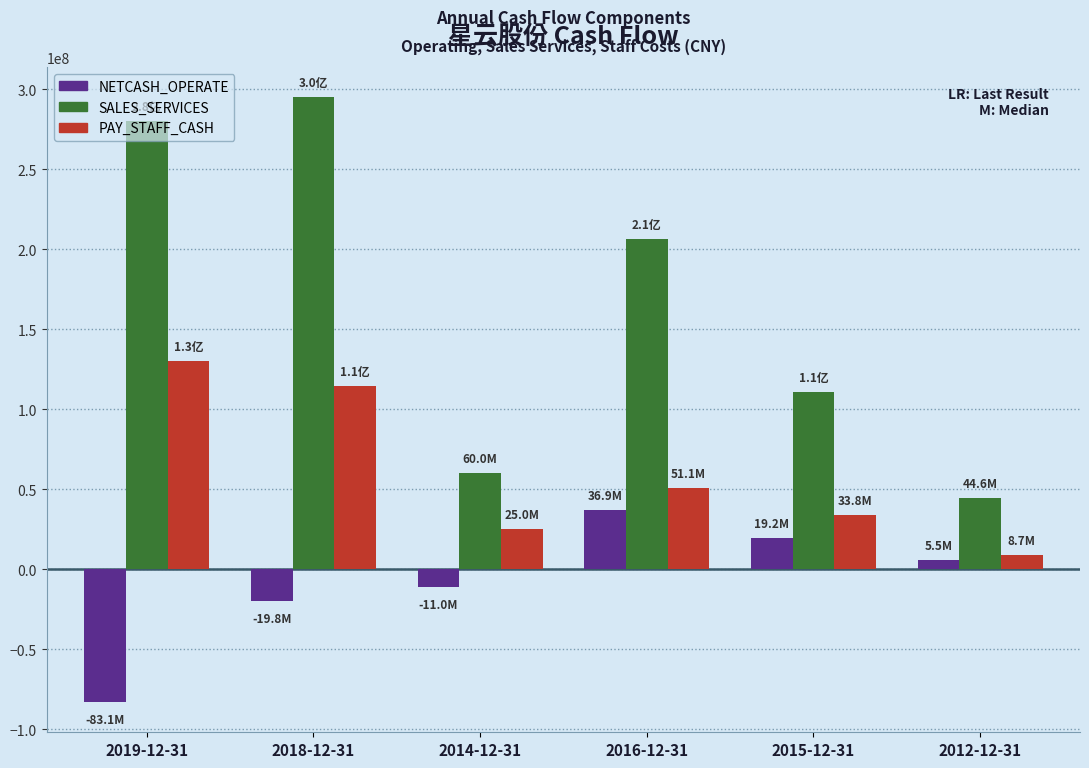

At which label is PAY_STAFF_CASH closest to 69321127?

2016-12-31